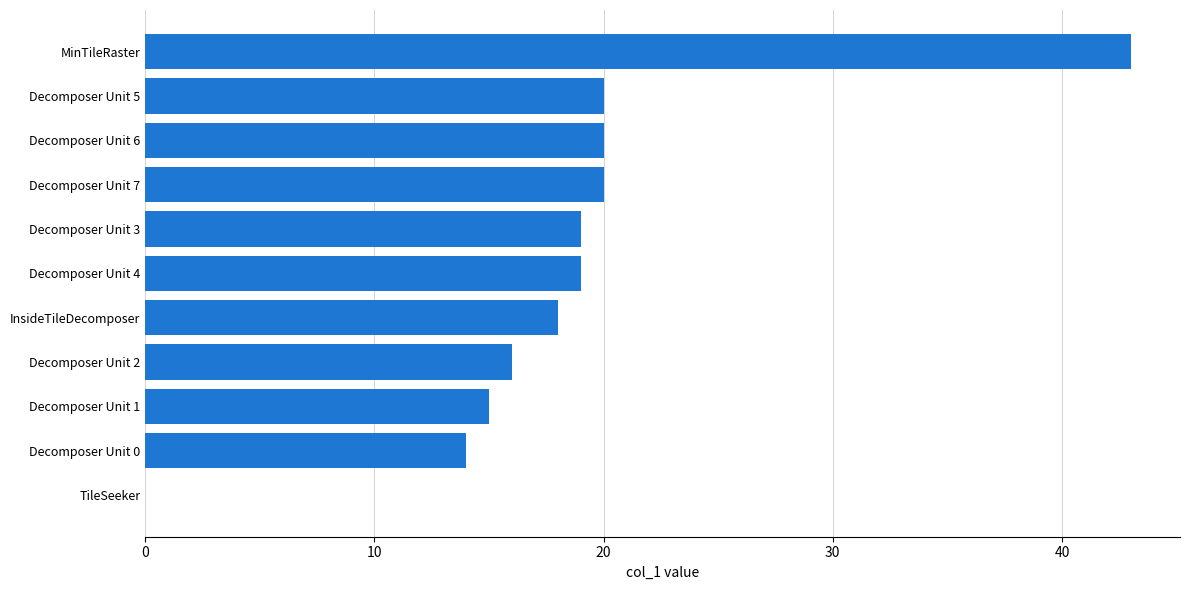

The chart shows a value of 14 at Decomposer Unit 0. True or false?

True